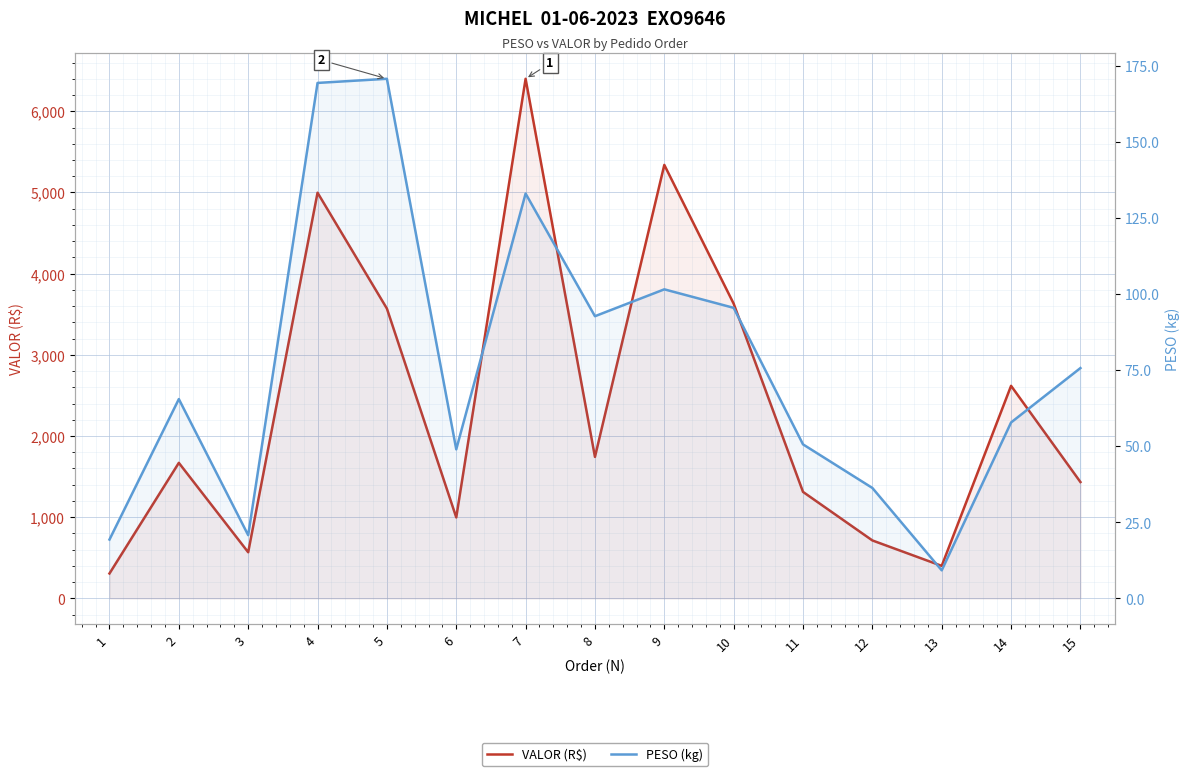

Between 4 and 8, which is larger?

4